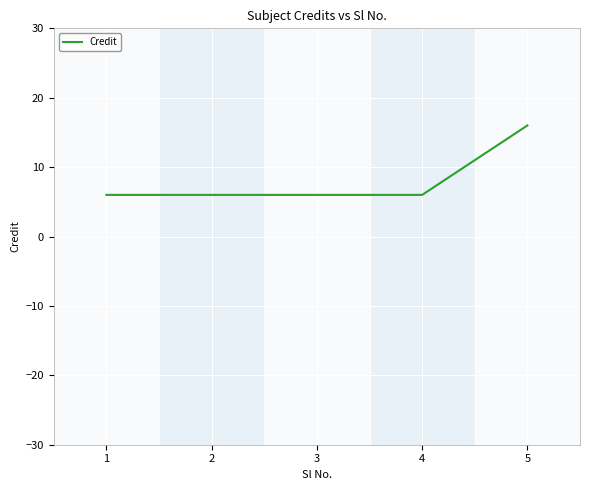

What is the sum of the values at 1 and 2?

12